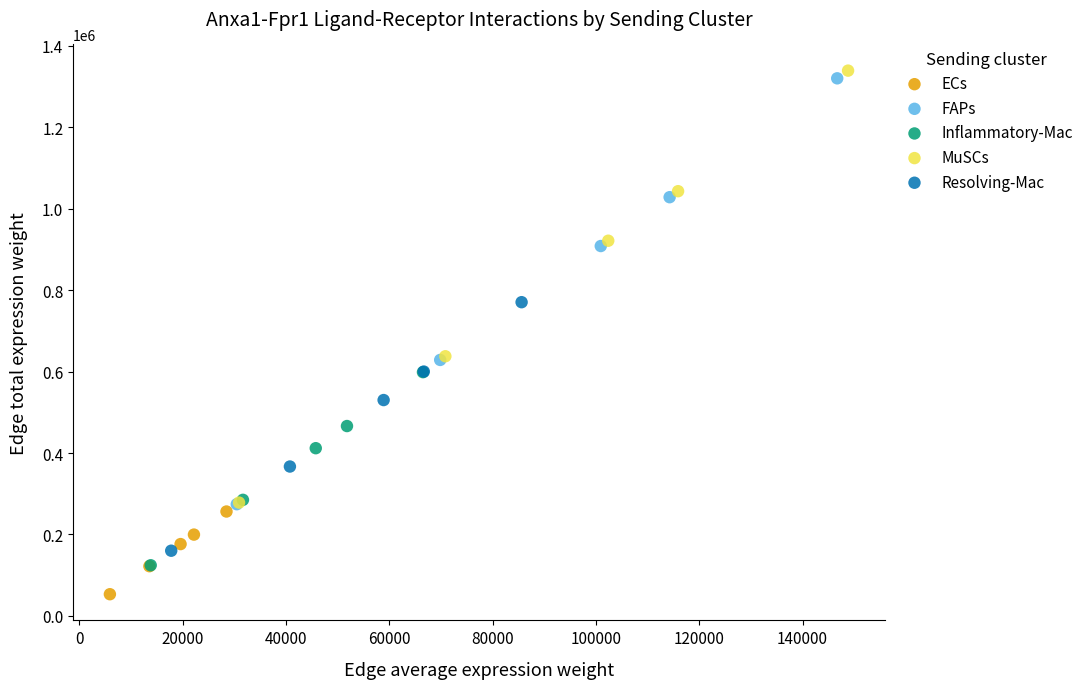

Which series has the largest Y range (max minus min)?

MuSCs